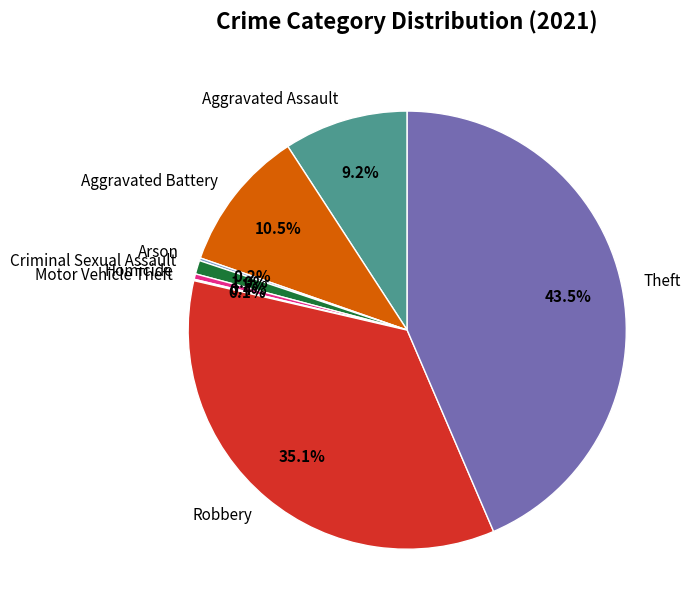

To the nearest percent, what is the difference between the Aggravated Assault and Robbery slice percentages?

26%